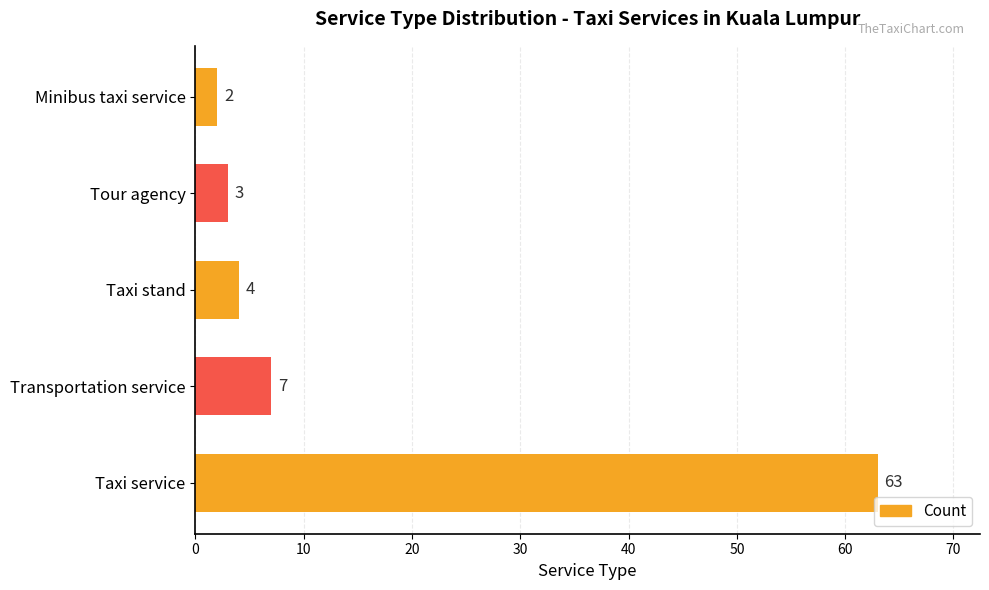

What is the ratio of the value at Tour agency to the value at Transportation service?

0.4